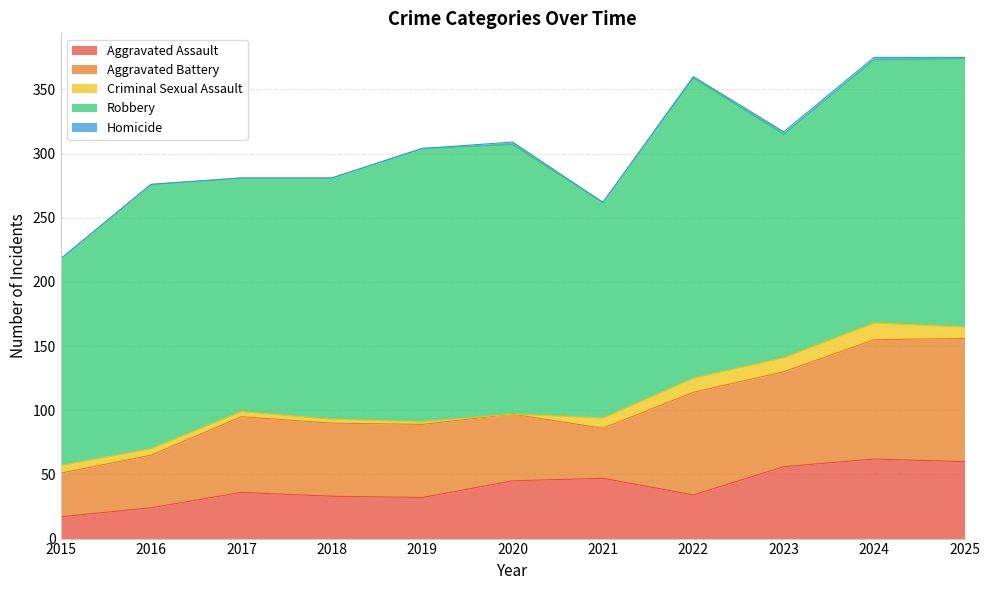

Reading left to right, what are all the values shown in this chart?

Aggravated Assault: 17	24	36	33	32	45	47	34	56	62	60
Aggravated Battery: 34	41	59	57	57	52	39	80	74	93	96
Criminal Sexual Assault: 6	5	4	3	2	0	8	11	11	13	9
Robbery: 161	206	182	188	213	210	168	234	174	205	209
Homicide: 0	0	0	0	0	2	0	1	2	2	1